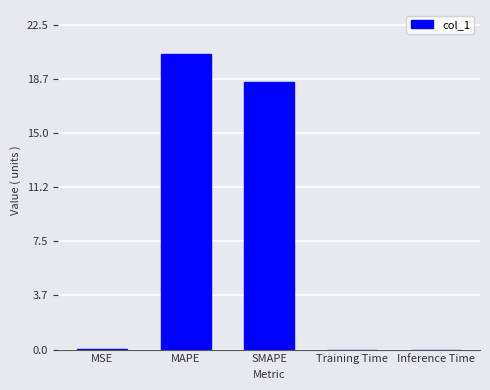

What is the sum of the values at MSE and MAPE?

20.4